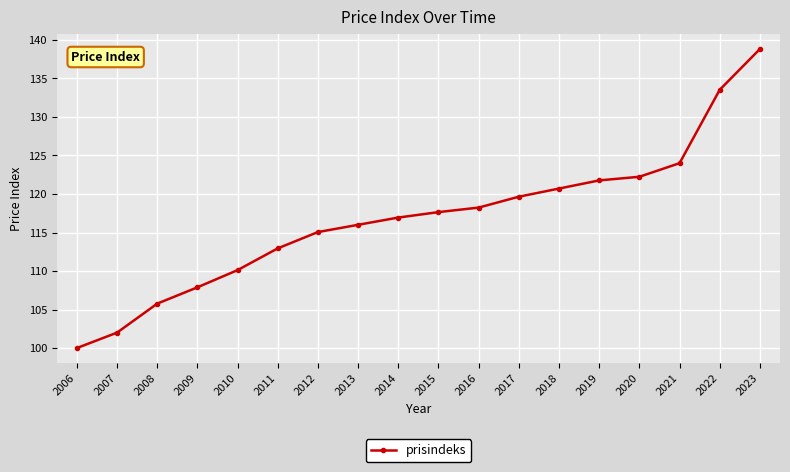

Does the chart display data point markers on the line(s)?

Yes